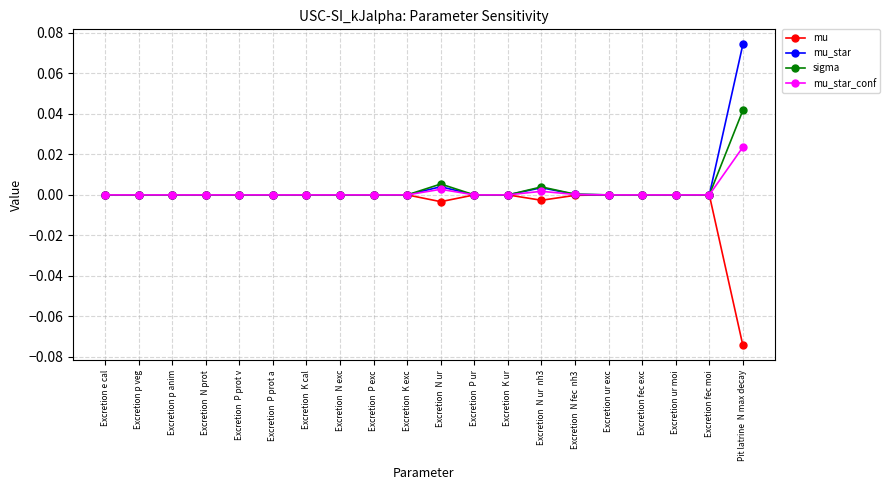

Which category has the highest value in the mu_star series?

Pit latrine  N max decay